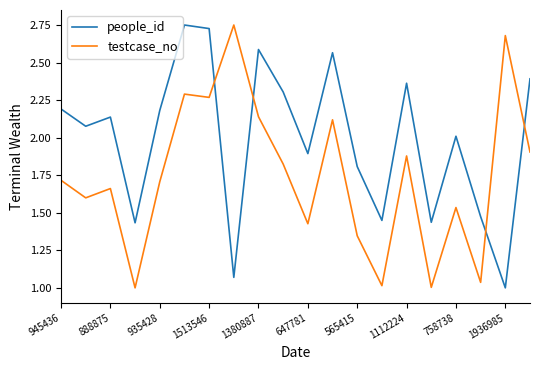

After their last crossing, which series has the higher values: testcase_no or people_id?

people_id